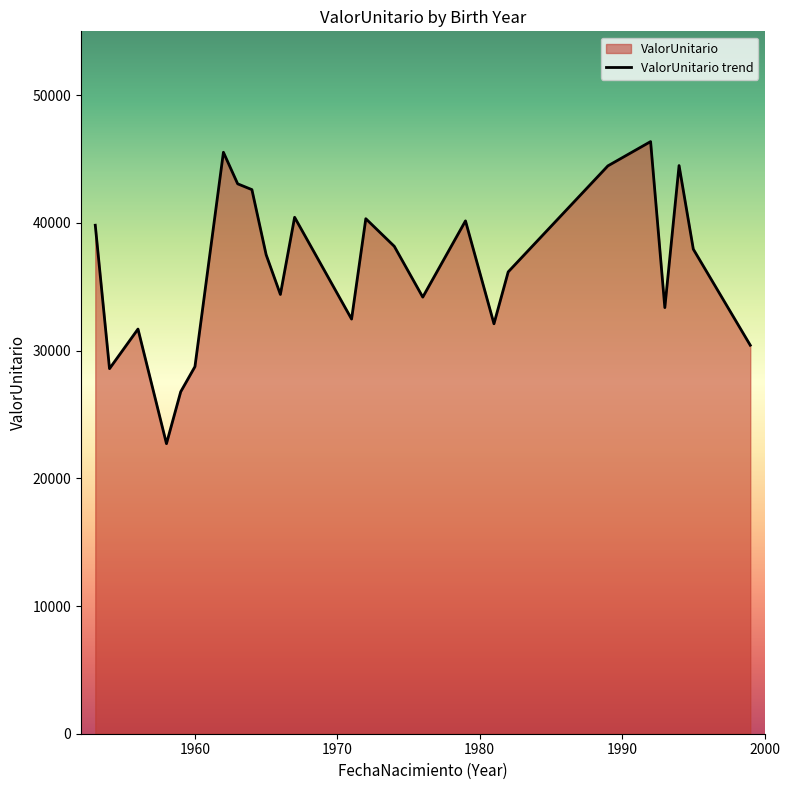

Does the chart display data point markers on the line(s)?

No